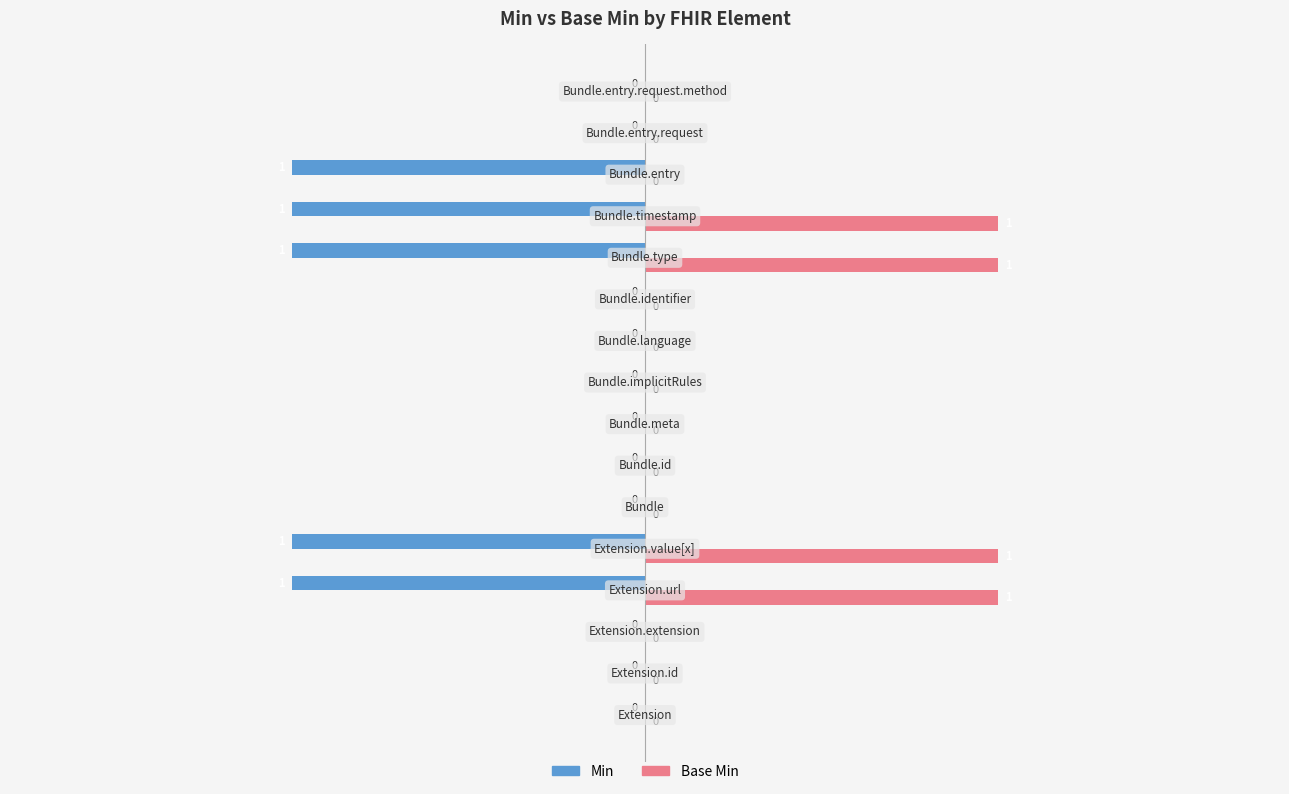

How many Base Min values are between 0 and 1?

16